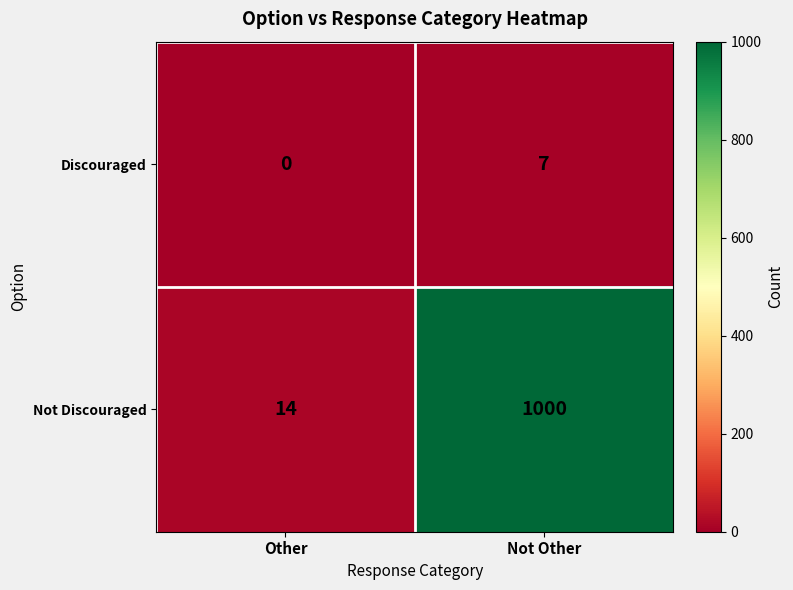

At which label does Not Discouraged reach its minimum?

Other